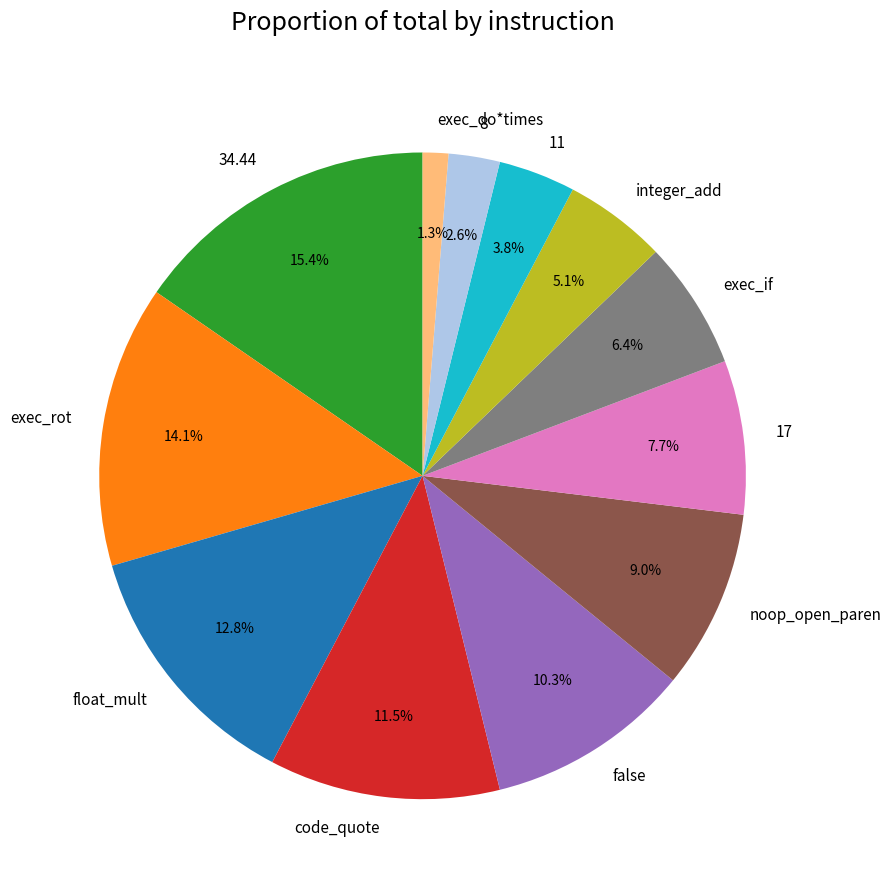

What percentage is the 8 slice, to the nearest percent?

3%